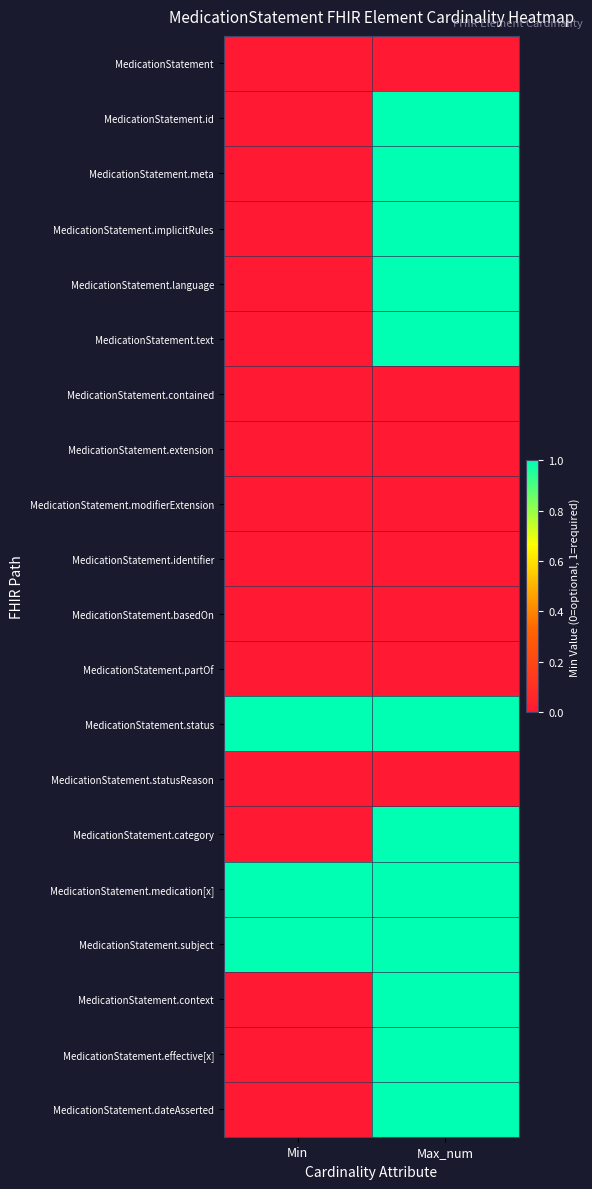

Reading left to right, what are all the values shown in this chart?

MedicationStatement: Min=0	Max_num=0
MedicationStatement.id: Min=0	Max_num=1
MedicationStatement.meta: Min=0	Max_num=1
MedicationStatement.implicitRules: Min=0	Max_num=1
MedicationStatement.language: Min=0	Max_num=1
MedicationStatement.text: Min=0	Max_num=1
MedicationStatement.contained: Min=0	Max_num=0
MedicationStatement.extension: Min=0	Max_num=0
MedicationStatement.modifierExtension: Min=0	Max_num=0
MedicationStatement.identifier: Min=0	Max_num=0
MedicationStatement.basedOn: Min=0	Max_num=0
MedicationStatement.partOf: Min=0	Max_num=0
MedicationStatement.status: Min=1	Max_num=1
MedicationStatement.statusReason: Min=0	Max_num=0
MedicationStatement.category: Min=0	Max_num=1
MedicationStatement.medication[x]: Min=1	Max_num=1
MedicationStatement.subject: Min=1	Max_num=1
MedicationStatement.context: Min=0	Max_num=1
MedicationStatement.effective[x]: Min=0	Max_num=1
MedicationStatement.dateAsserted: Min=0	Max_num=1